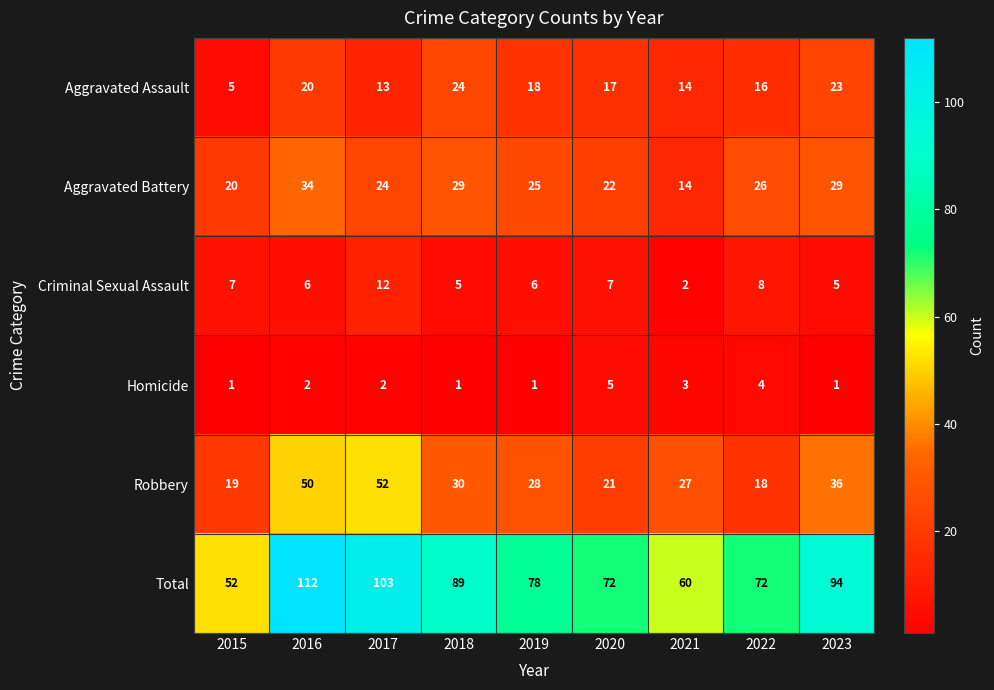

What is the total value across all series at 2022?

144